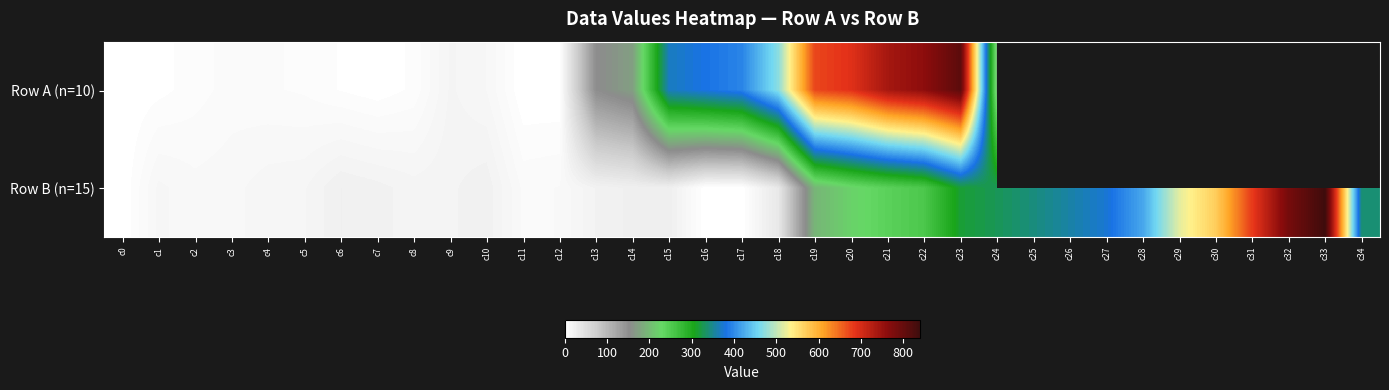

What is the greatest value displayed?

839.3